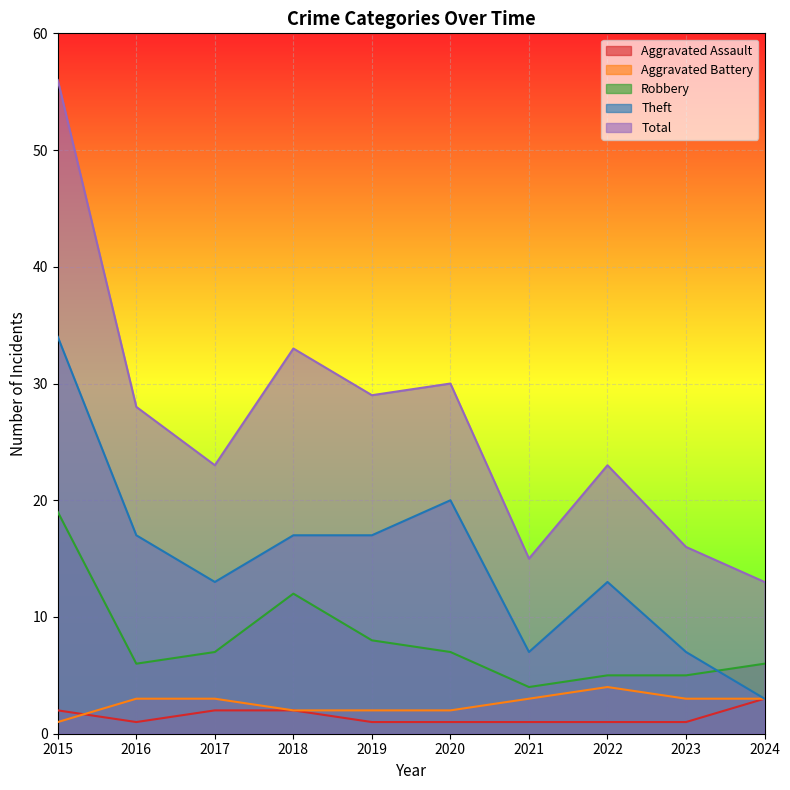

How many values in the Robbery series are below 7?

5